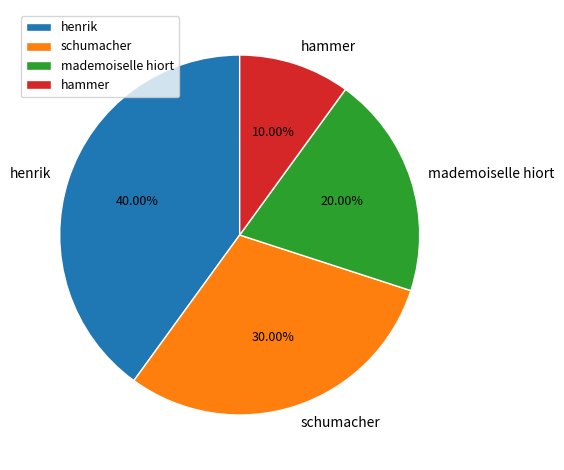

Is there a majority slice in this chart?

No